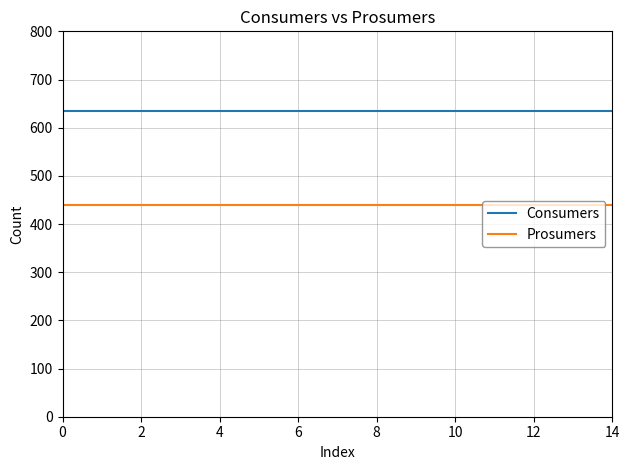

How many lines are shown in the chart?

2